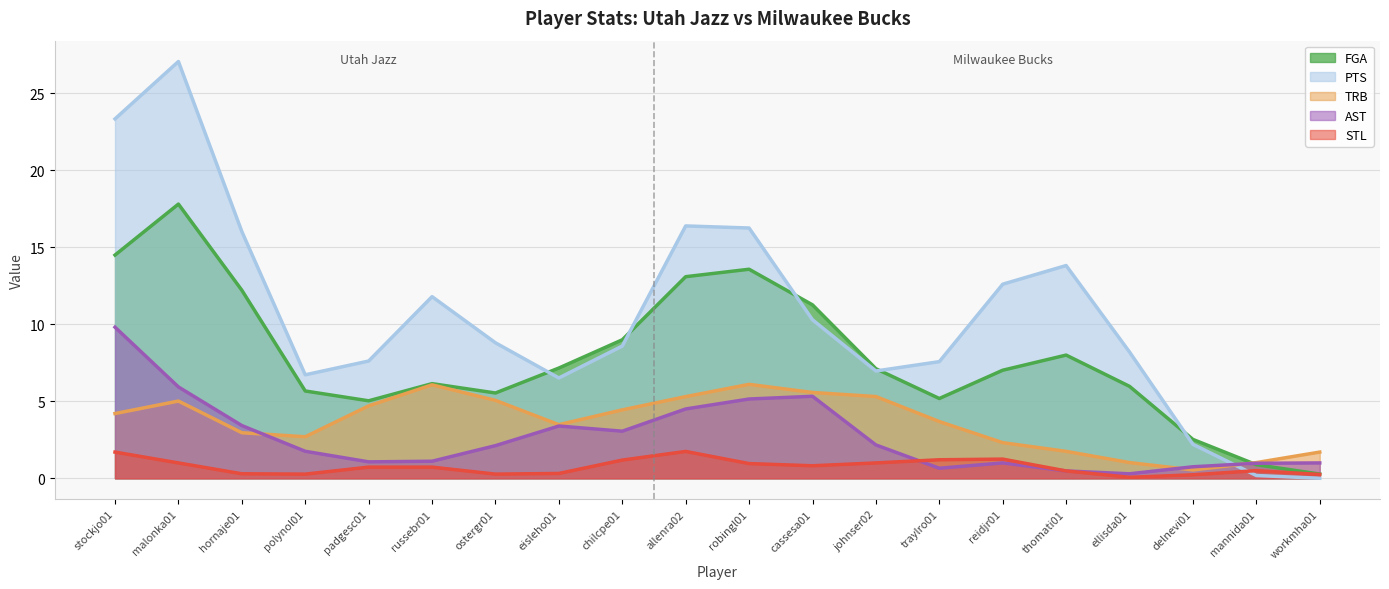

What is the highest value of the STL series?

1.7